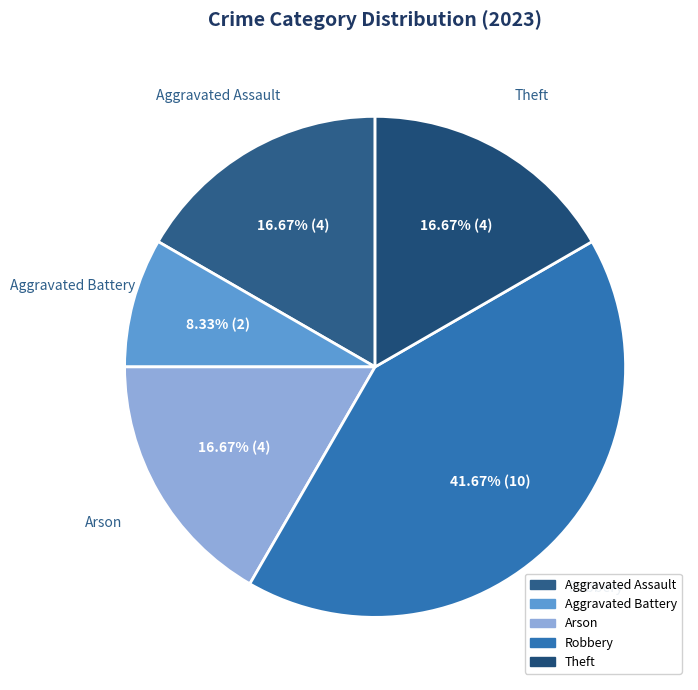

Is there any slice that represents more than half of the pie?

No